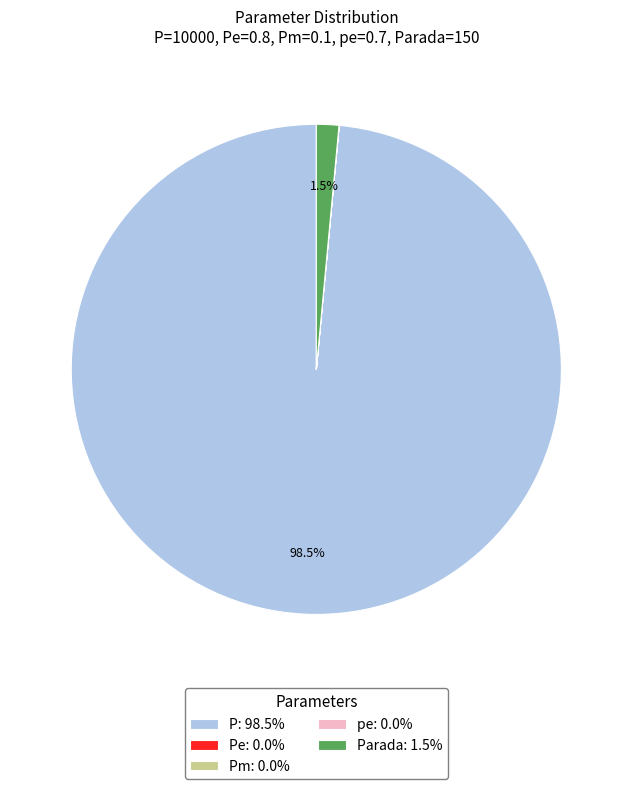

Is P: 98.5% the majority of the pie?

Yes